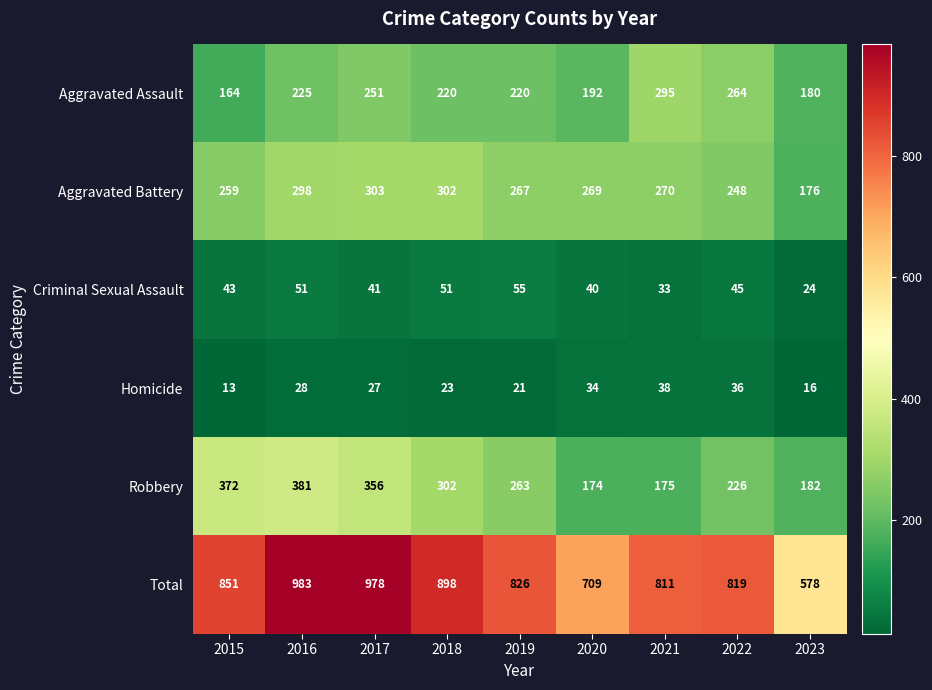

True or false: Total has a value of 1380 at 2017.

False